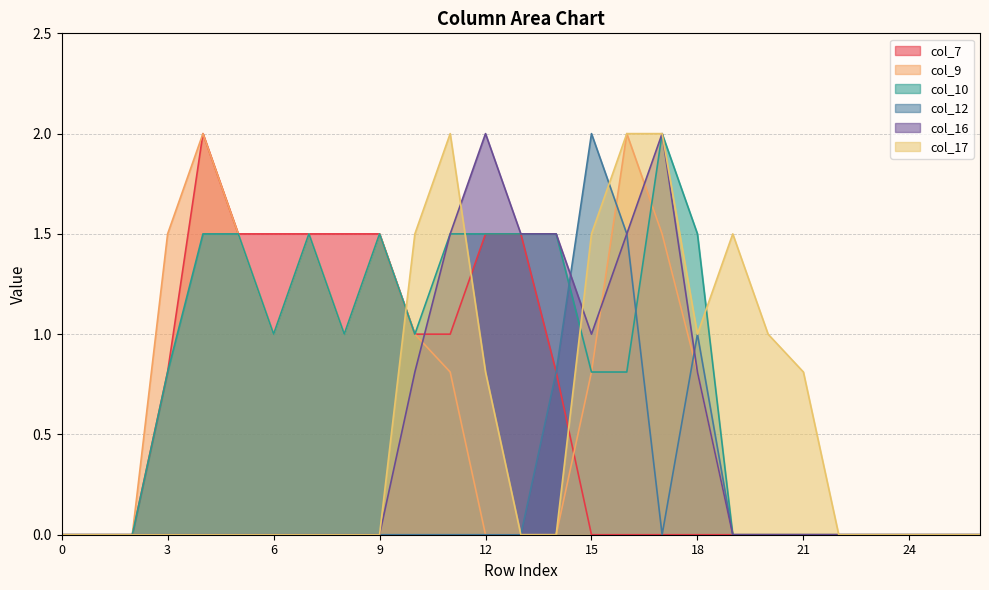

True or false: col_9 and col_16 cross at least once.

True